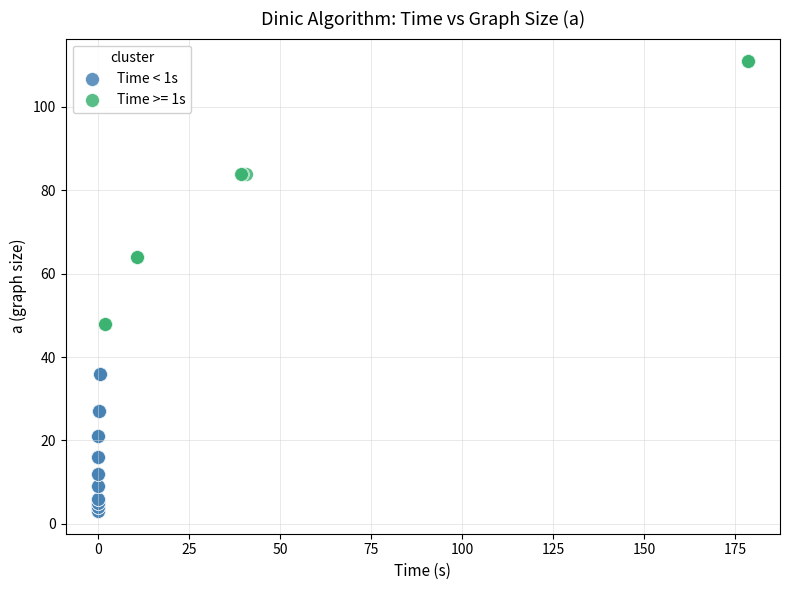

Which series contains the highest Y value?

Time >= 1s